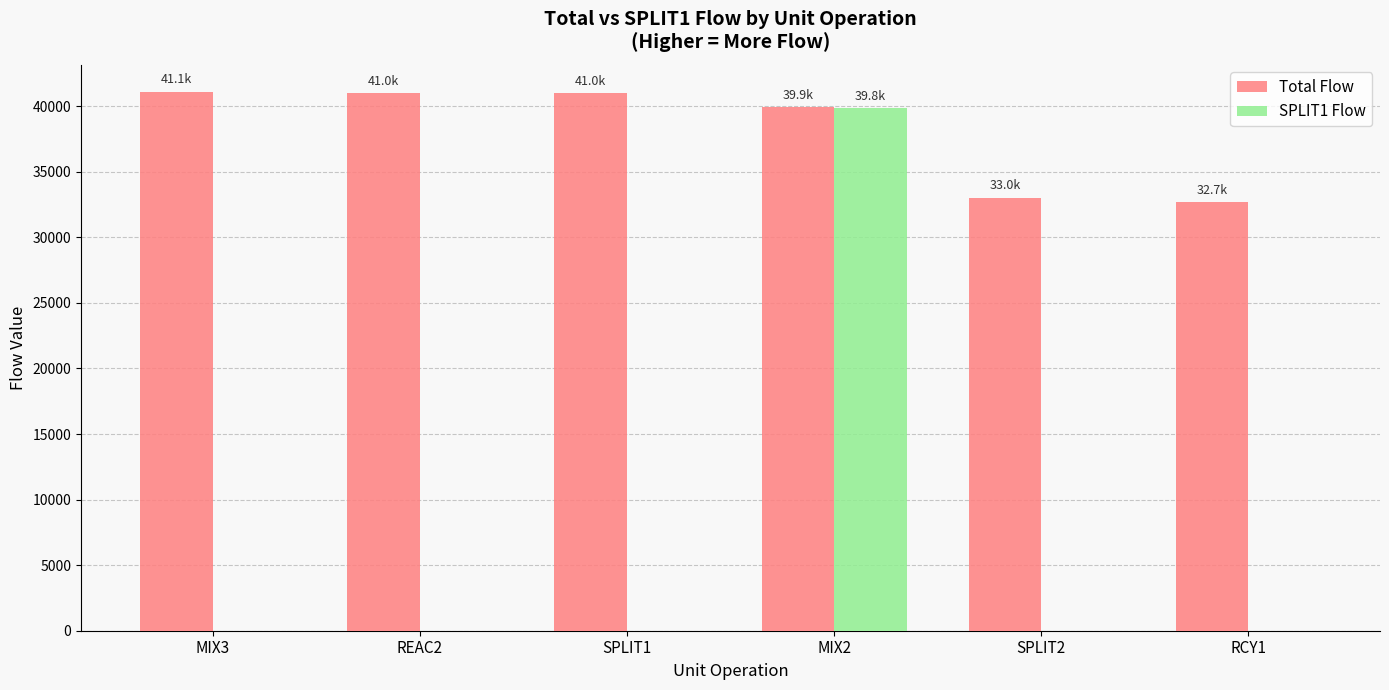

Between REAC2 and SPLIT2, which series saw the biggest shift?

Total Flow